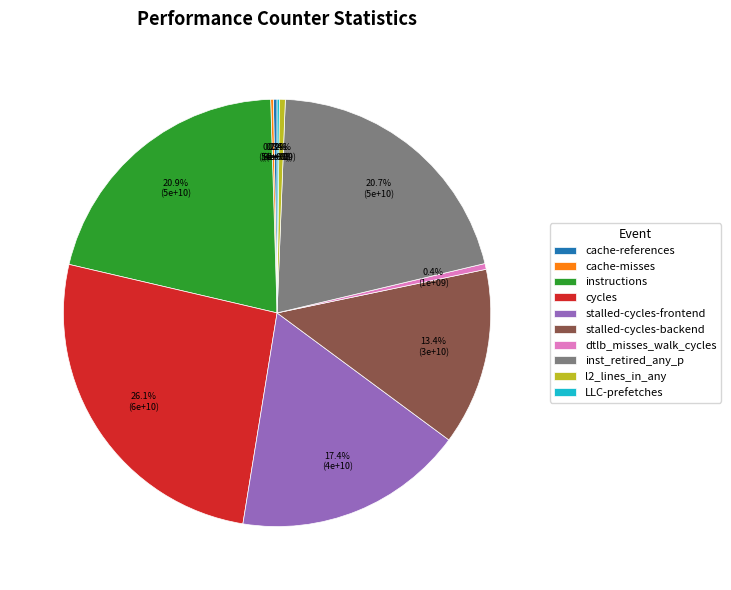

Which slice is the largest?

cycles